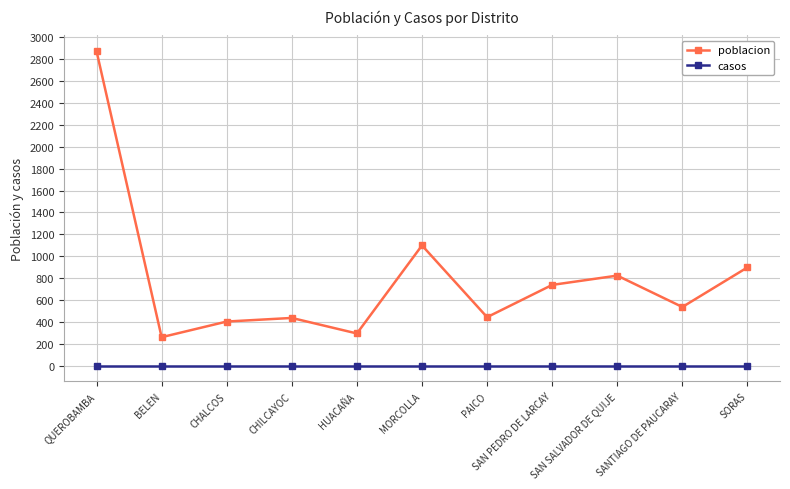

At which category is the sum across all series the highest?

QUEROBAMBA